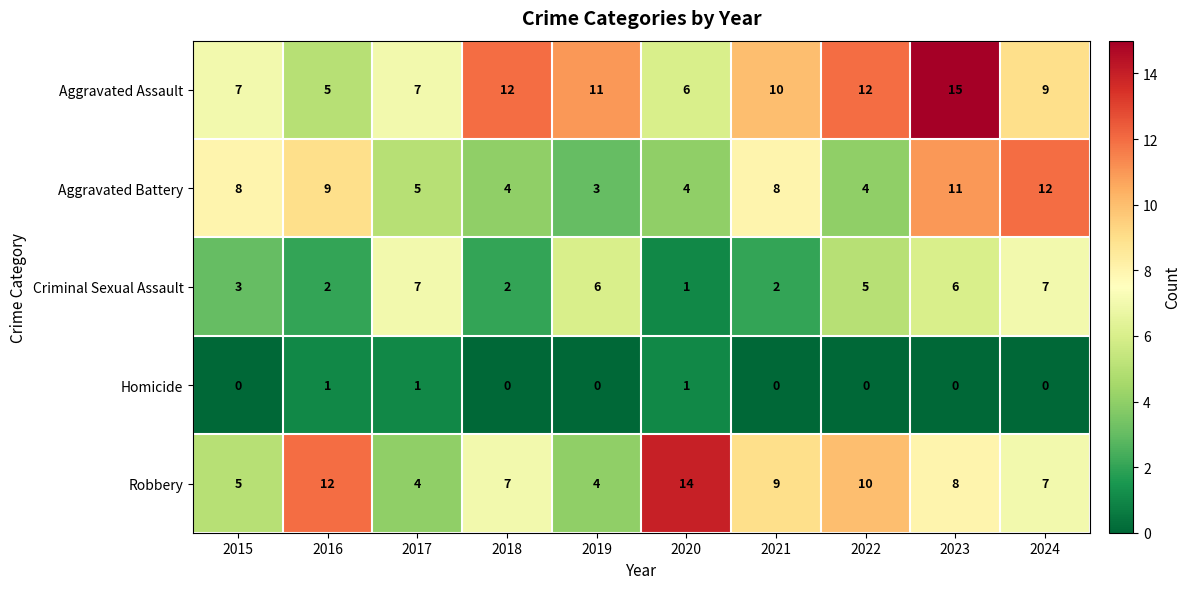

Where is Criminal Sexual Assault nearest to the value 4?

2015